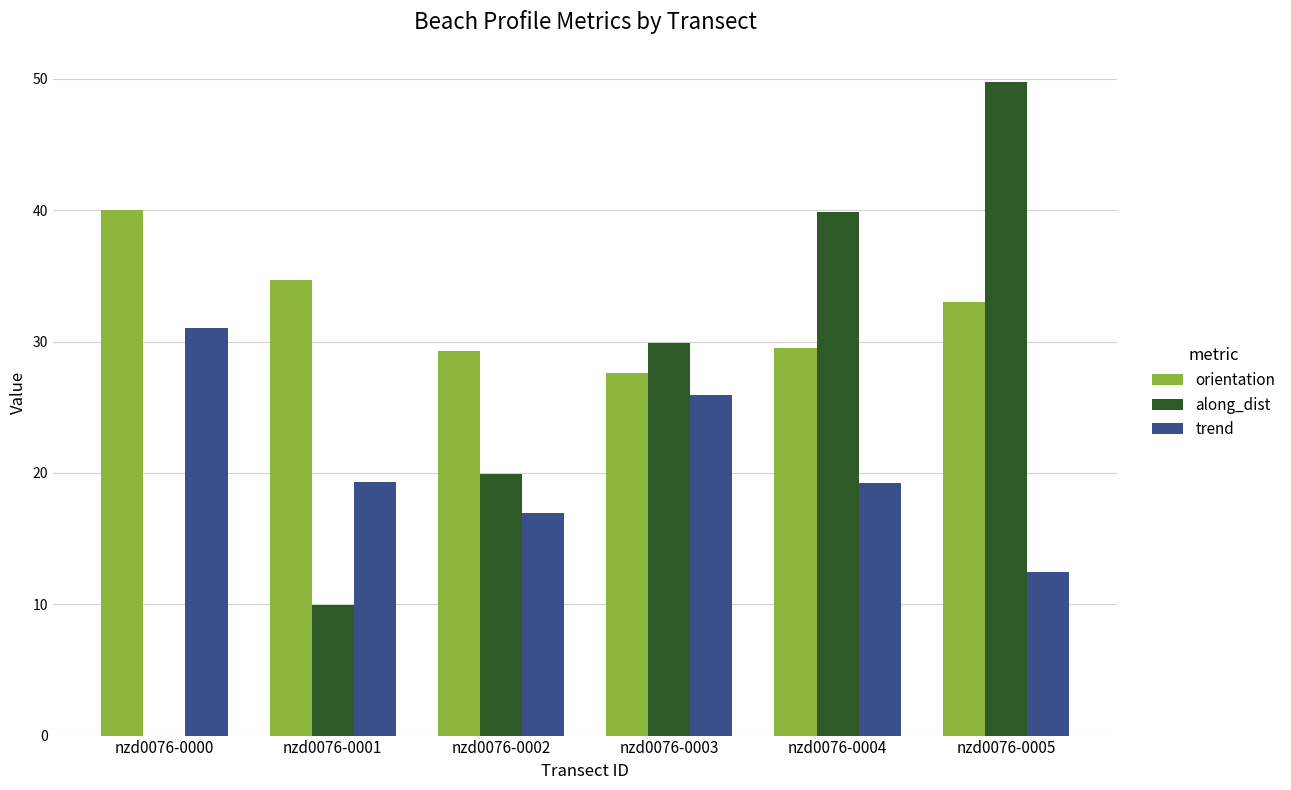

What are all the series names shown in the legend?

orientation, along_dist, trend